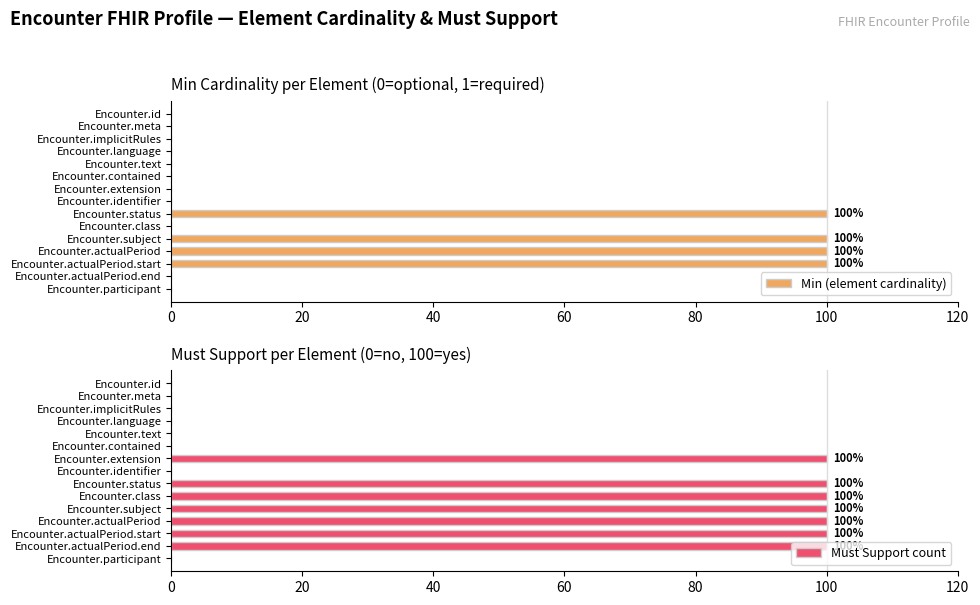

What is the sum of the Min (element cardinality) values at Encounter.actualPeriod.end and Encounter.status?

100